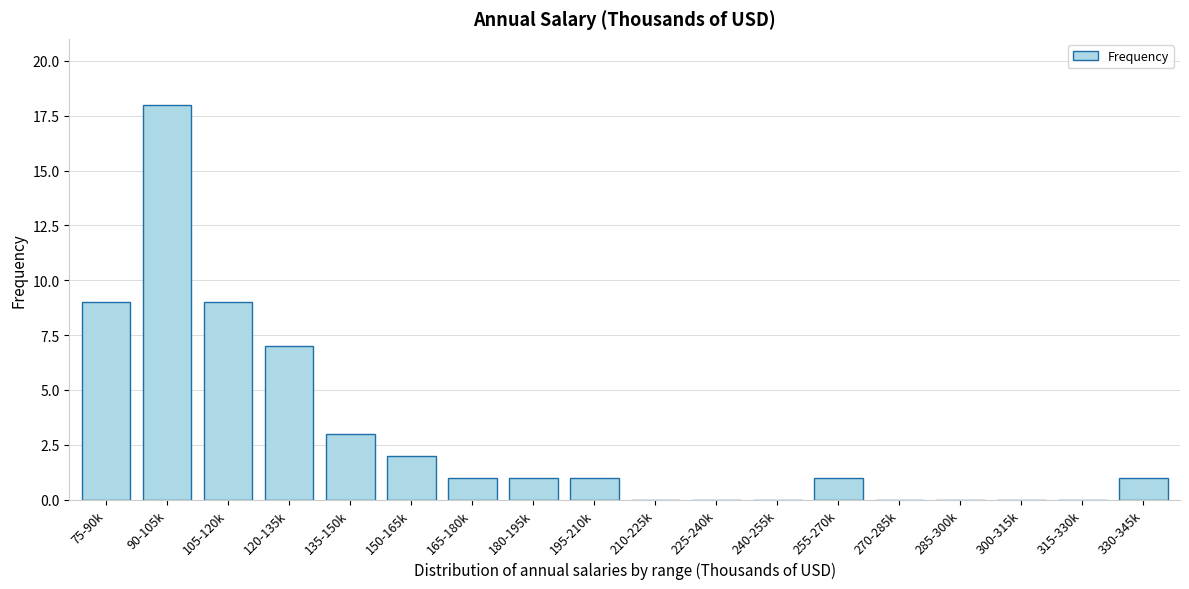

Reading right to left, list all the values displayed in this chart.

330-345k=1	315-330k=0	300-315k=0	285-300k=0	270-285k=0	255-270k=1	240-255k=0	225-240k=0	210-225k=0	195-210k=1	180-195k=1	165-180k=1	150-165k=2	135-150k=3	120-135k=7	105-120k=9	90-105k=18	75-90k=9